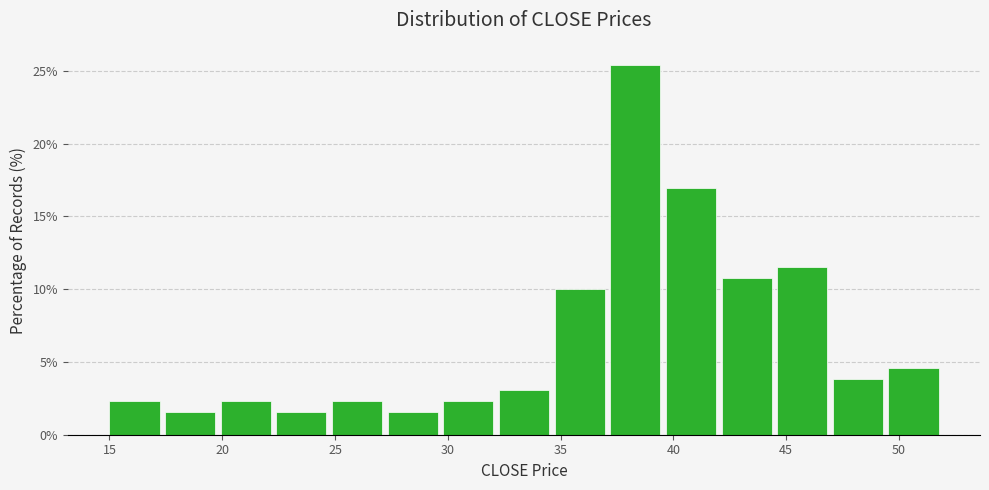

Reading left to right, list every bar in this chart as the range it spans on the x-axis followed by its height. Neither the bar edges nor the heights are printed on the chart, so give them approximately, as read against the axes.

15.0 to 17.5: 2.5
17.5 to 20.0: 1.5
20.0 to 22.5: 2.5
22.5 to 25.0: 1.5
25.0 to 27.5: 2.5
27.5 to 30.0: 1.5
30.0 to 32.5: 2.5
32.5 to 34.5: 3.0
34.5 to 37.0: 10.0
37.0 to 39.5: 25.5
39.5 to 42.0: 17.0
42.0 to 44.5: 11.0
44.5 to 47.0: 11.5
47.0 to 49.5: 4.0
49.5 to 52.0: 4.5